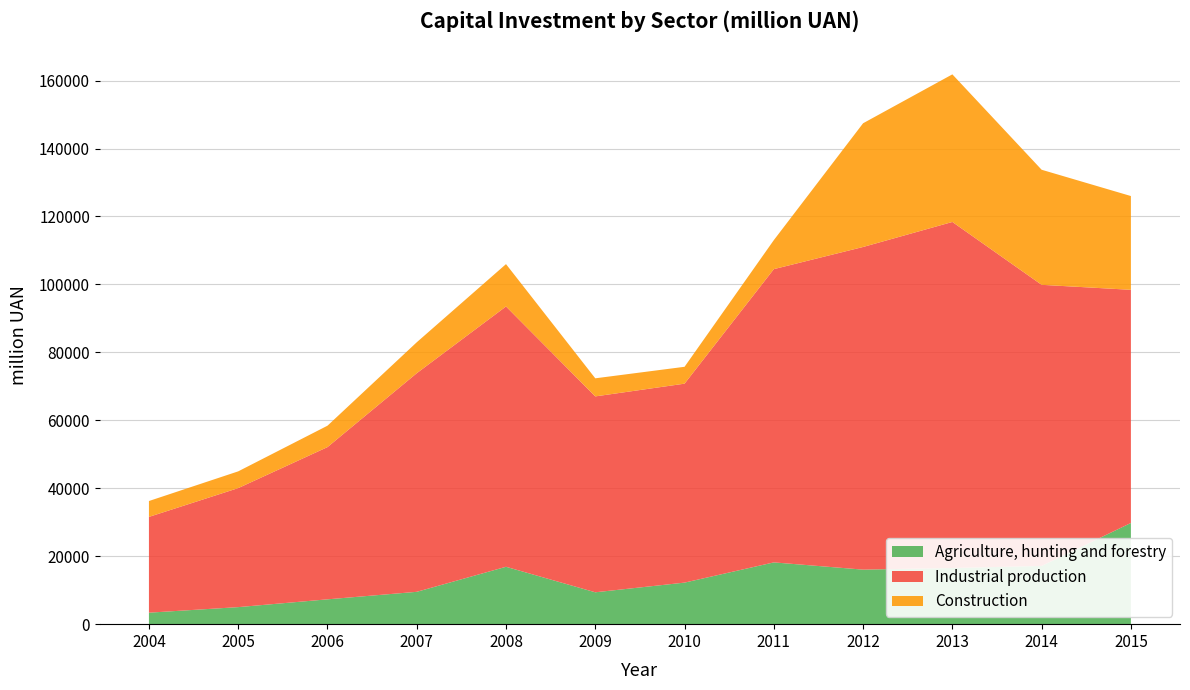

At which category is the sum across all series the highest?

2013